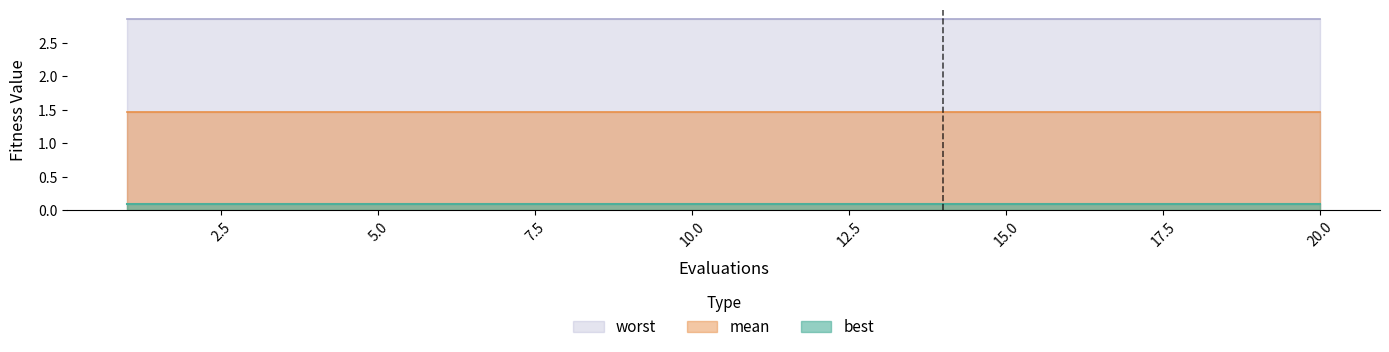

Is it true that mean equals 1.5 at 18?

True